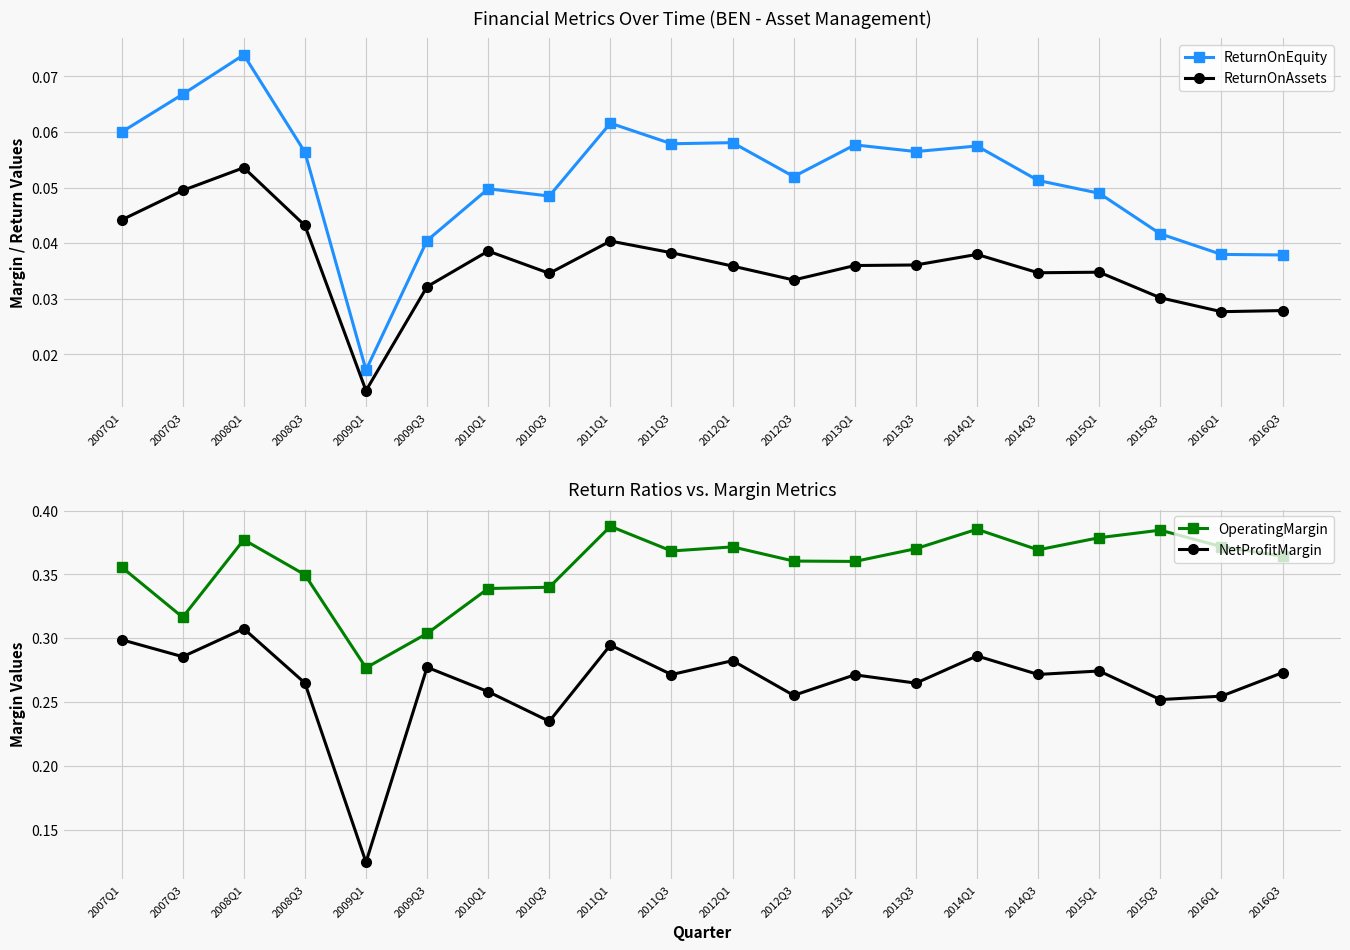

How many interior local valleys does the ReturnOnAssets series have?

5